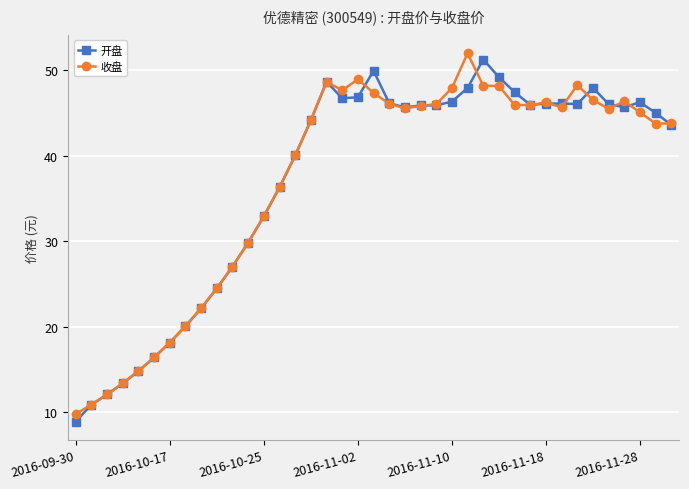

What is the smallest value displayed?

8.9